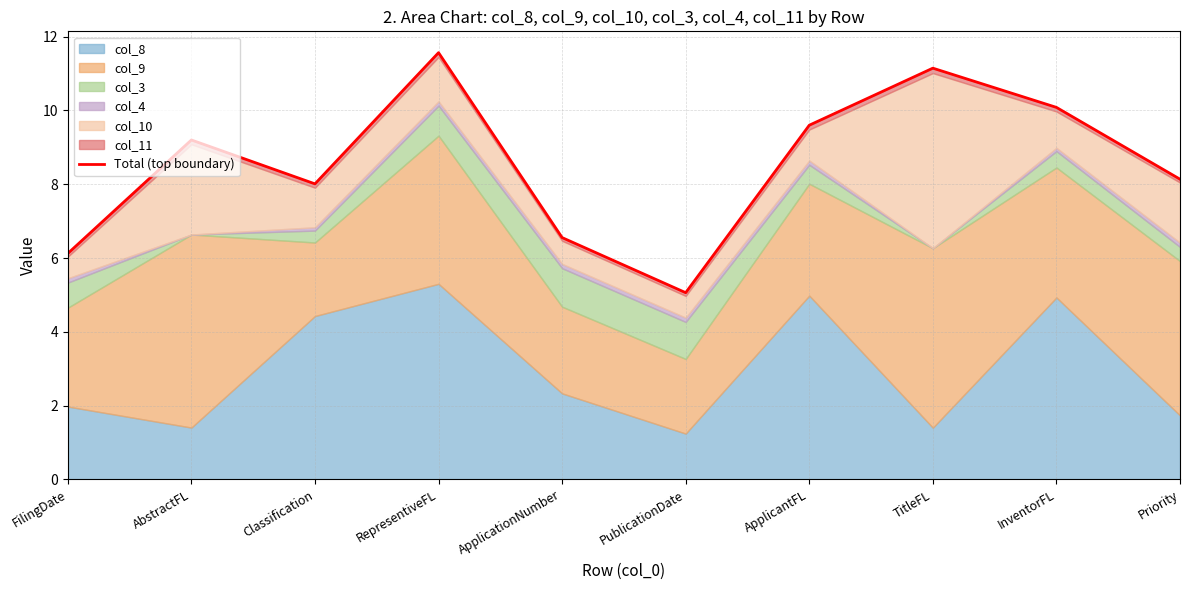

List the labels in order of value, largest first.

RepresentiveFL, TitleFL, InventorFL, ApplicantFL, AbstractFL, Priority, Classification, ApplicationNumber, FilingDate, PublicationDate